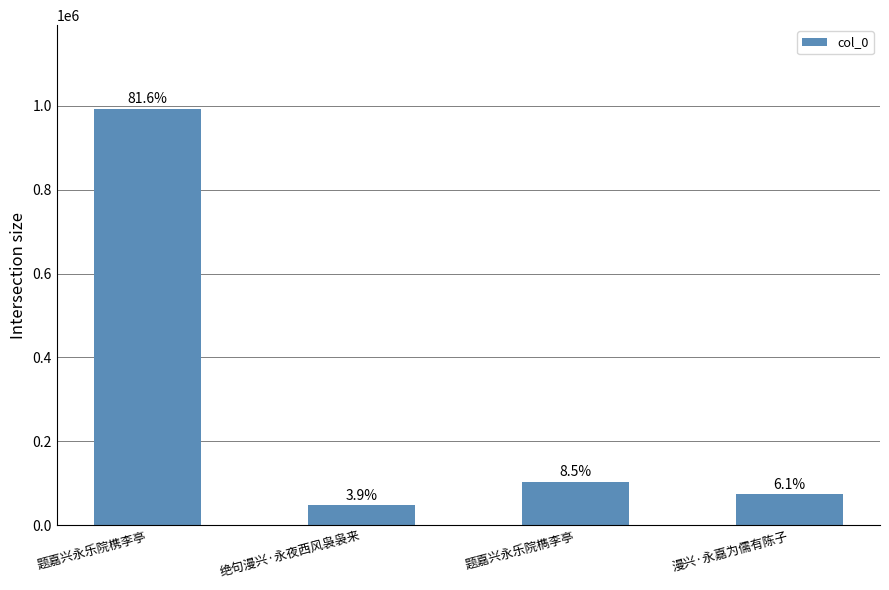

What is the sum of all values?

1217713